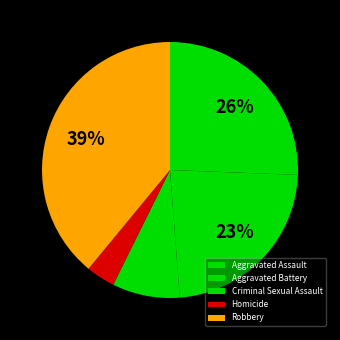

How many segments does this pie chart have?

5